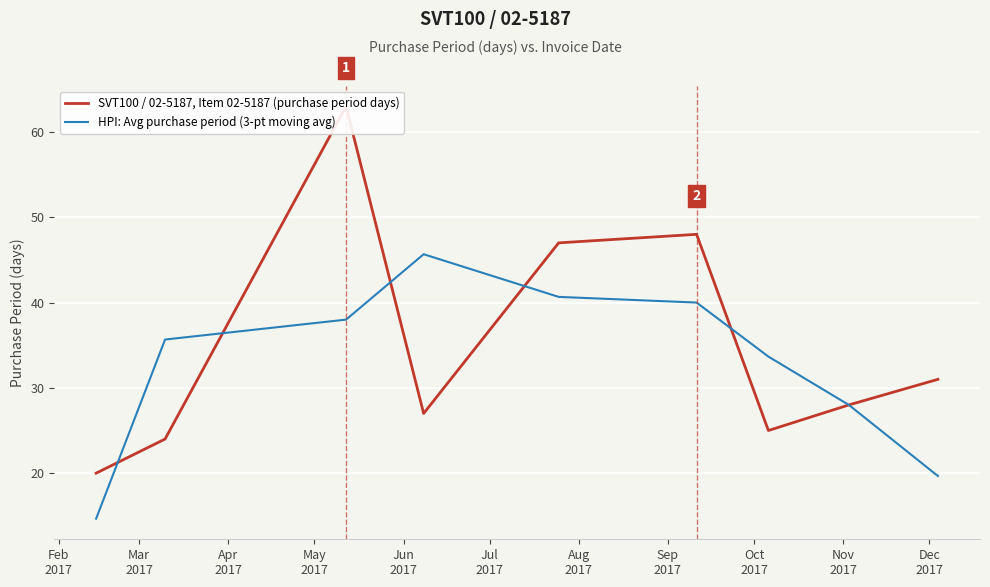

How many series are shown in this chart?

2